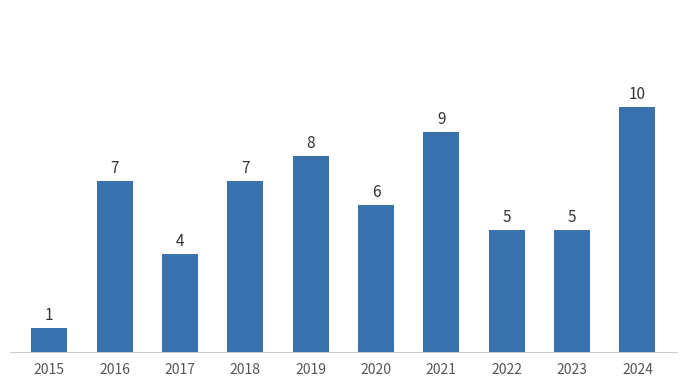

What is the difference between the values at 2018 and 2017?

3